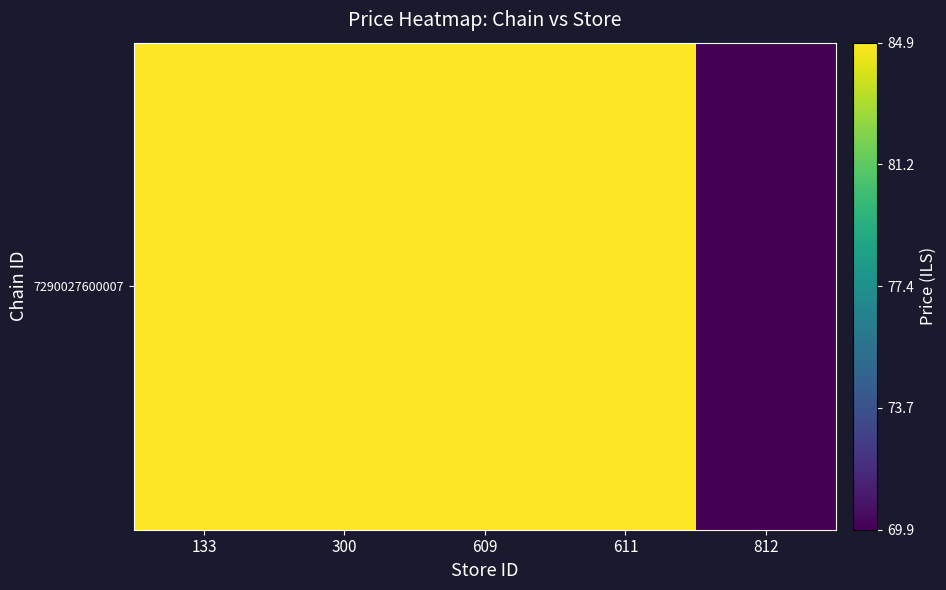

Which category has the highest value across all series?

133